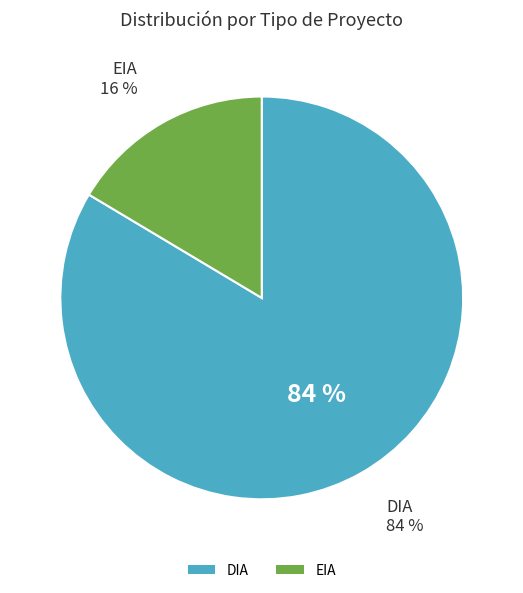

How many segments does this pie chart have?

2